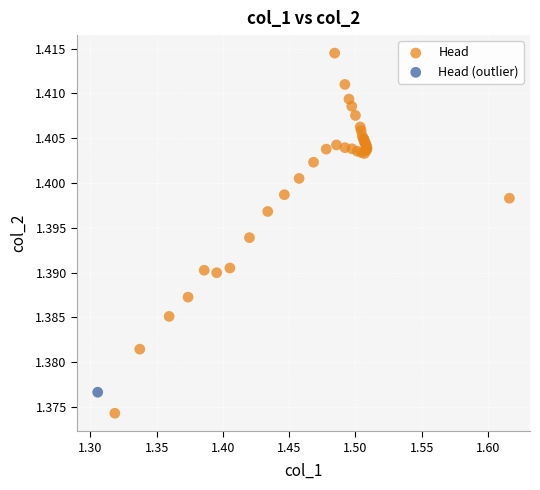

What are all the series names shown in the legend?

Head, Head (outlier)